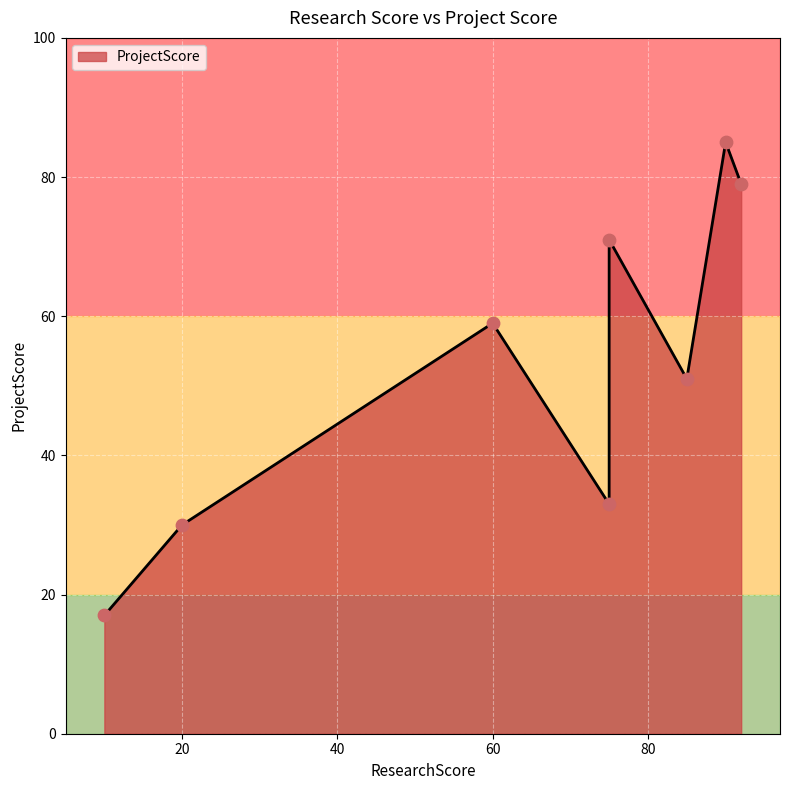

What is the change in value from 85 to 75?

-18